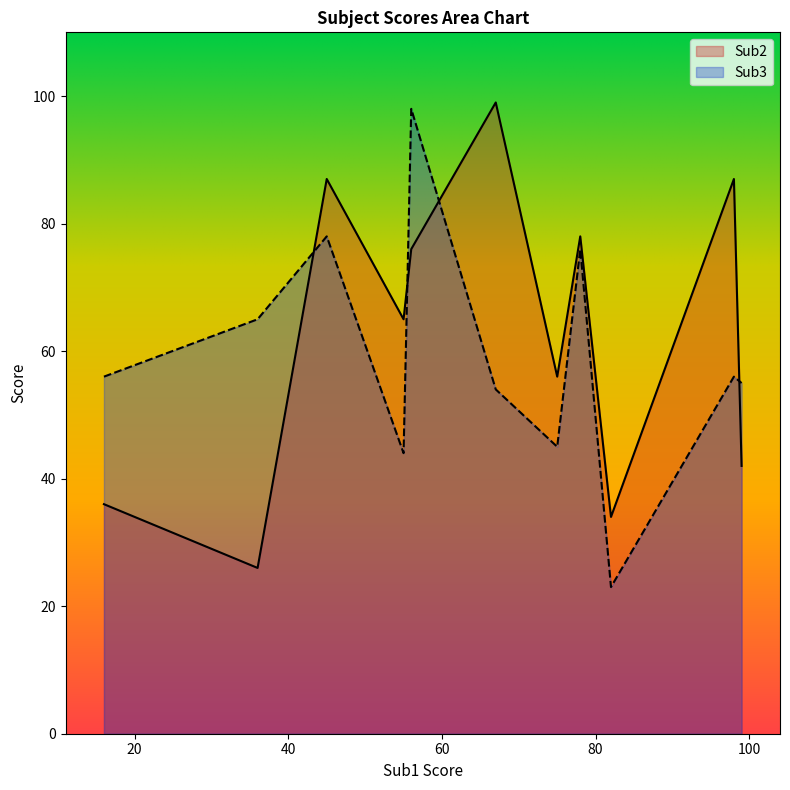

What is the label of the 11th point from the left?

99